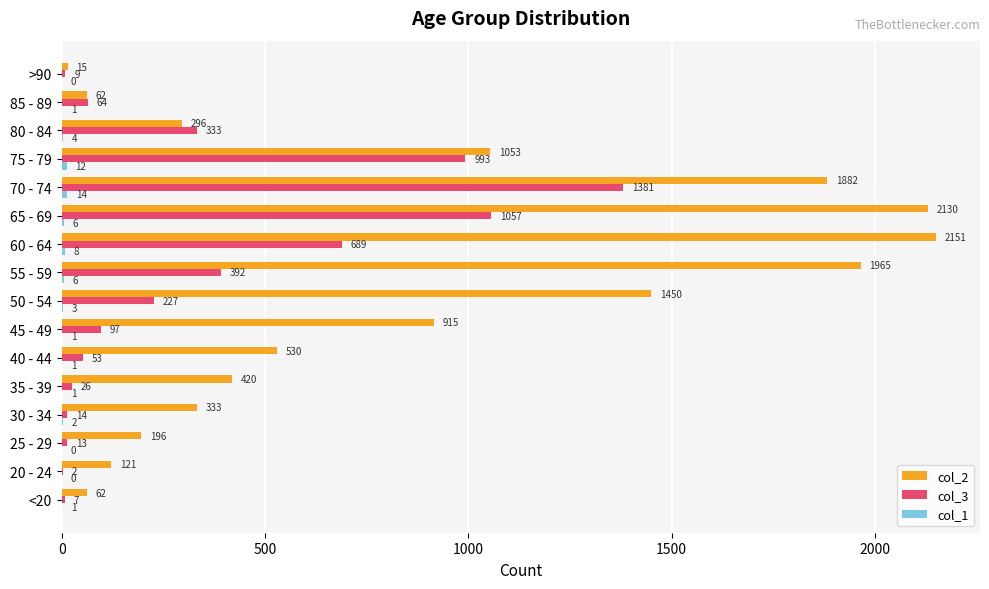

What is the sum of the col_3 values at 85 - 89 and 60 - 64?

753